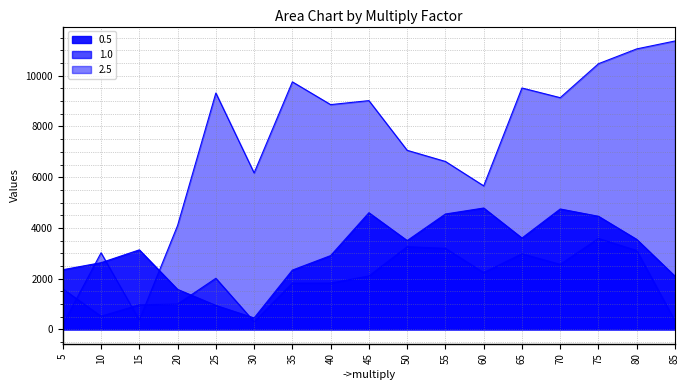

In 1.0, how many points are higher than both neighbors (excluding endpoints)?

4